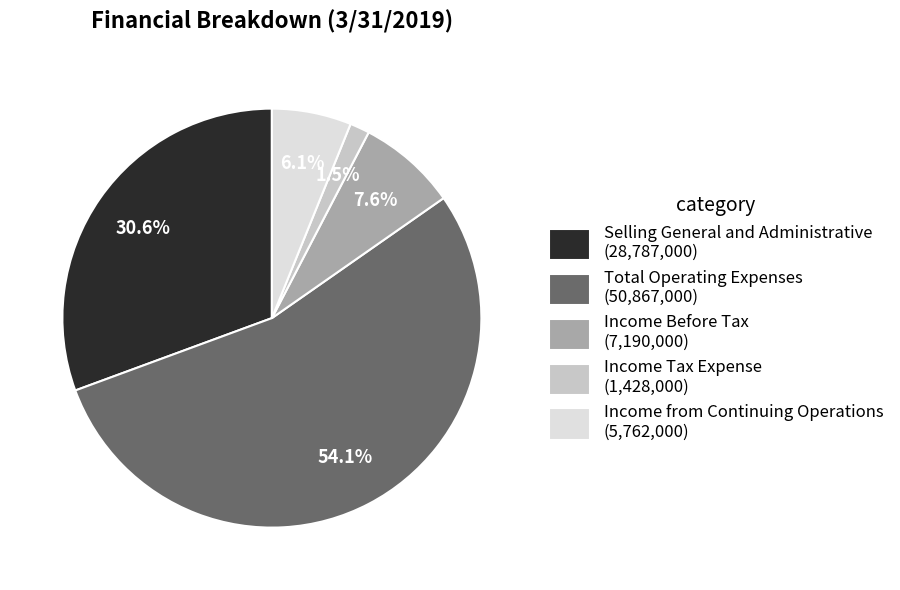

Is Income Tax Expense (1,428,000) the majority of the pie?

No